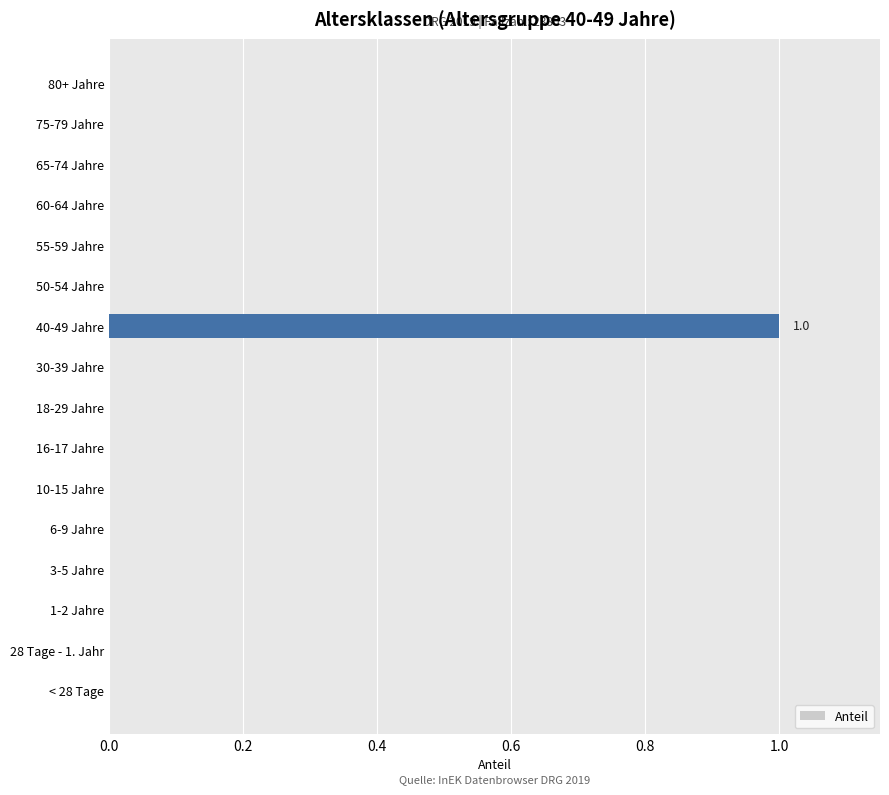

Reading bottom to top, extract all data points from this chart.

< 28 Tage=0	28 Tage - 1. Jahr=0	1-2 Jahre=0	3-5 Jahre=0	6-9 Jahre=0	10-15 Jahre=0	16-17 Jahre=0	18-29 Jahre=0	30-39 Jahre=0	40-49 Jahre=1	50-54 Jahre=0	55-59 Jahre=0	60-64 Jahre=0	65-74 Jahre=0	75-79 Jahre=0	80+ Jahre=0